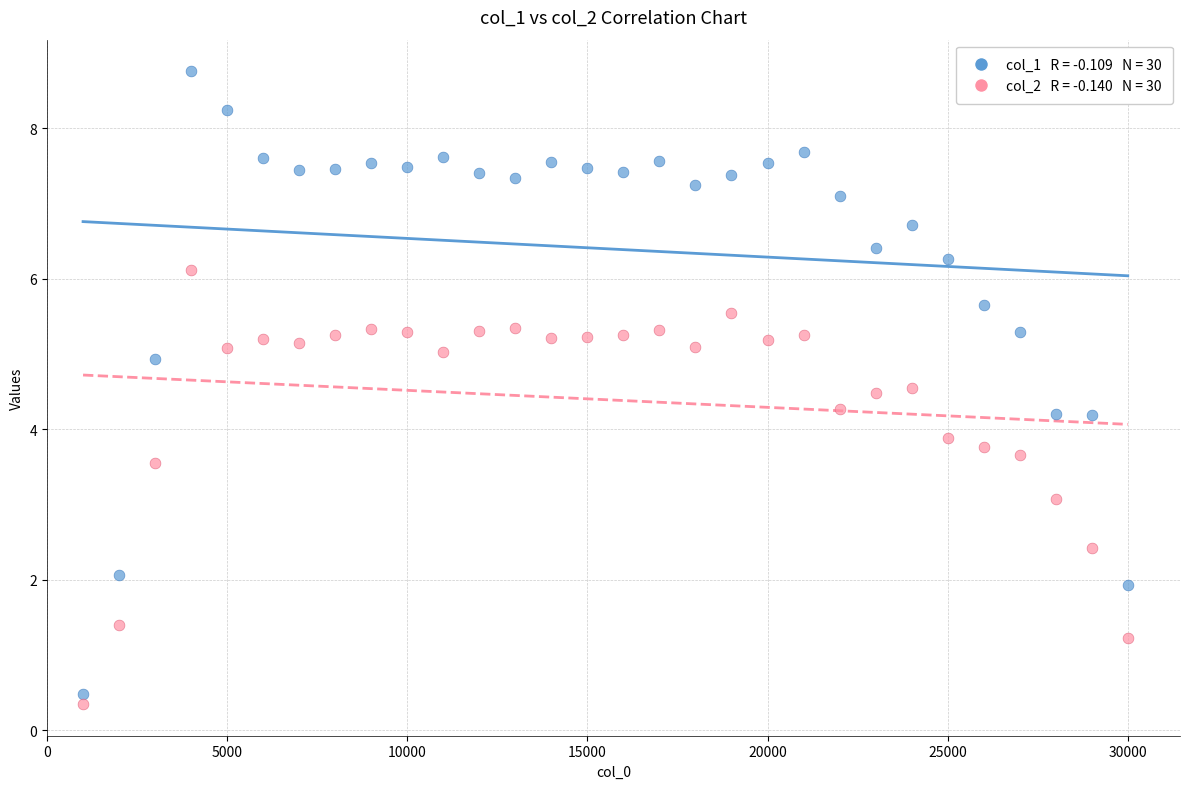

Across all data points, what is the range of Y values (max minus min)?

8.4